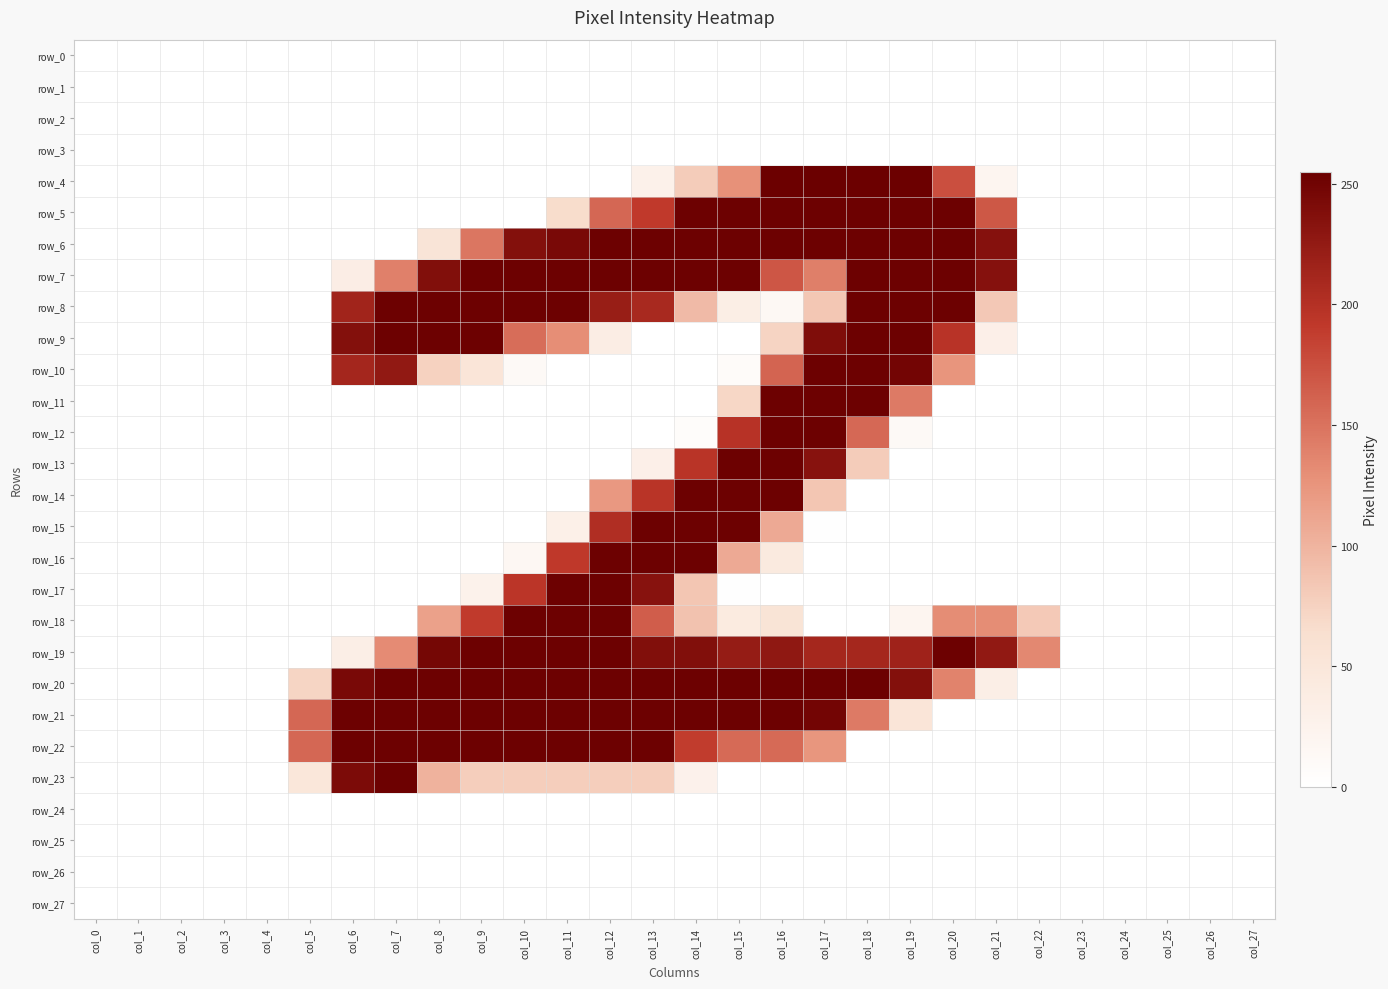

What is the total value across all series at col_13?

3141